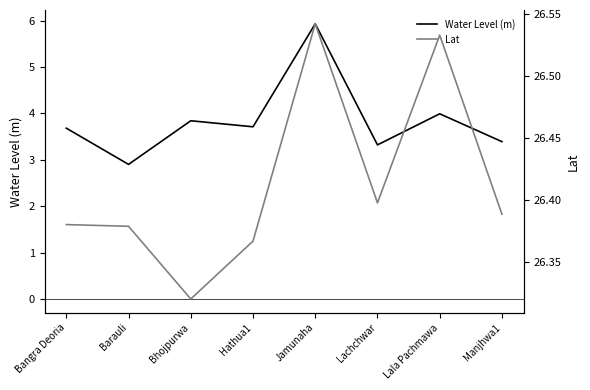

At which category is the sum across all series the highest?

Jamunaha